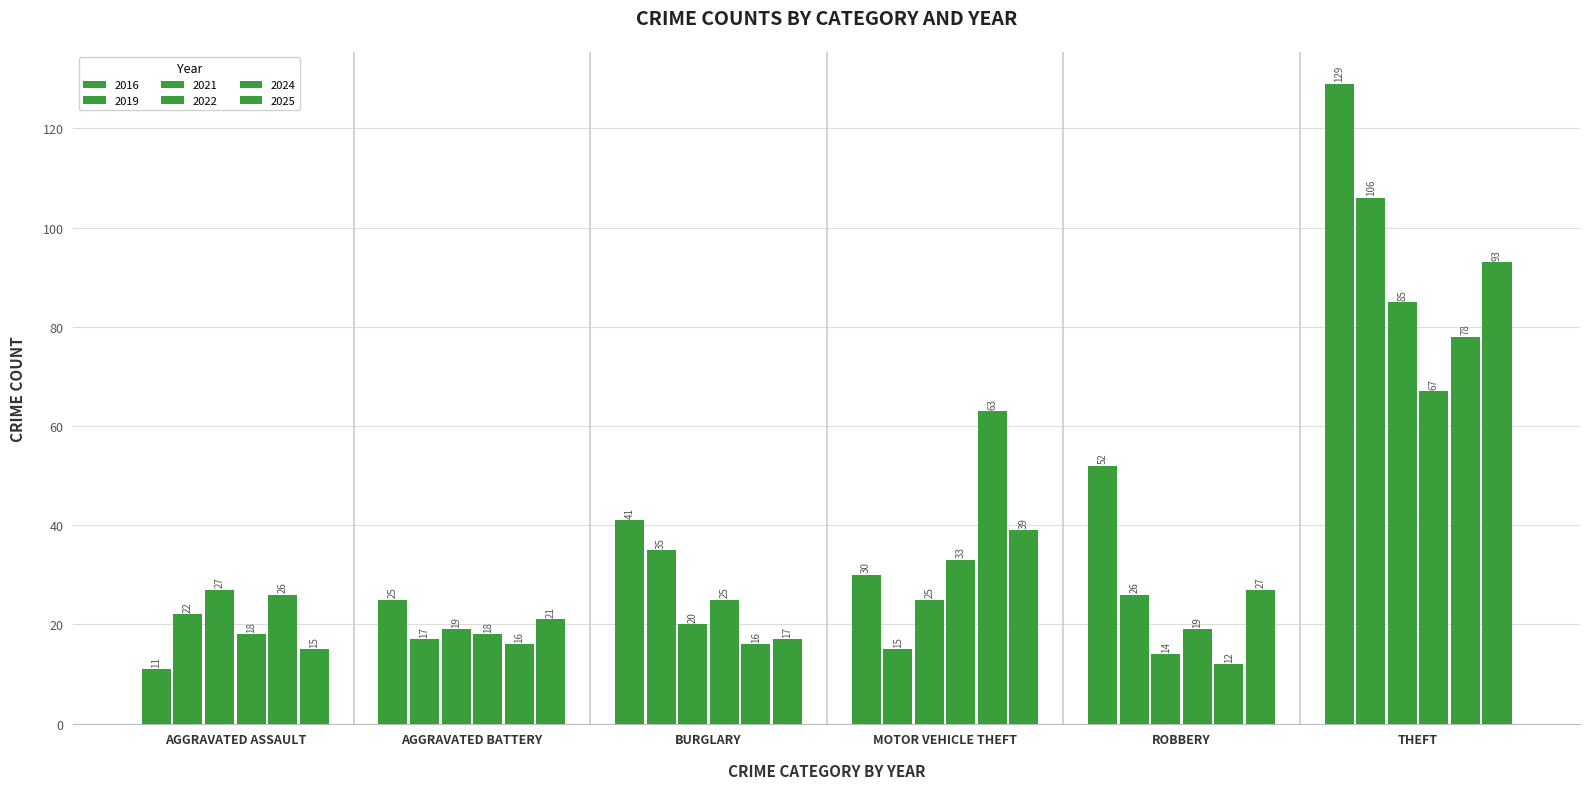

What is the maximum value for 2024?

78